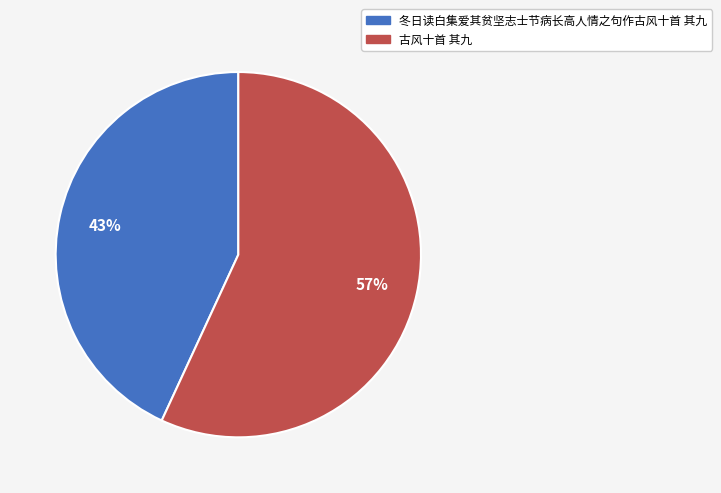

What percentage is the 古风十首 其九 slice, to the nearest percent?

57%